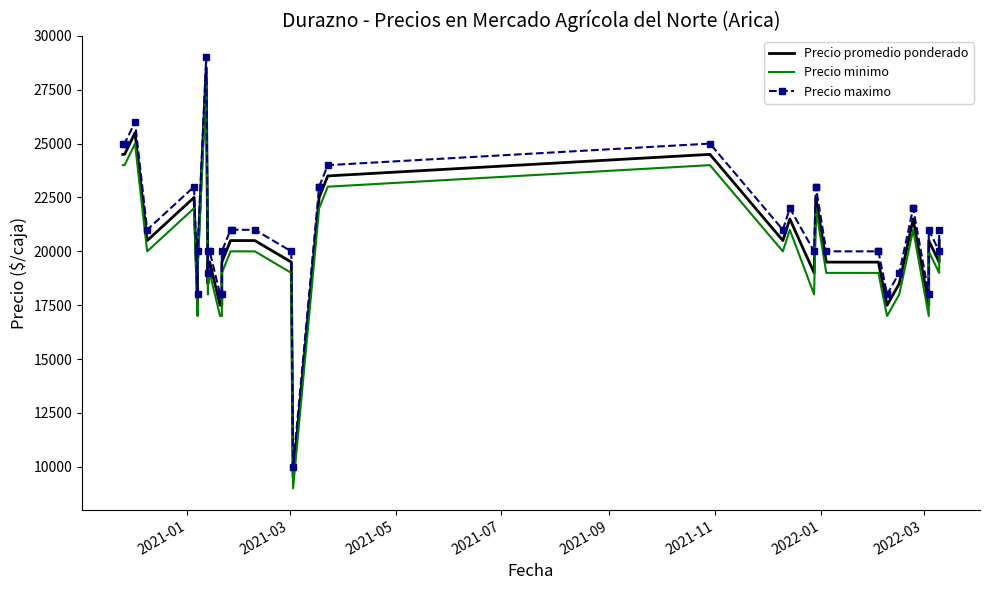

How many lines are shown in the chart?

3